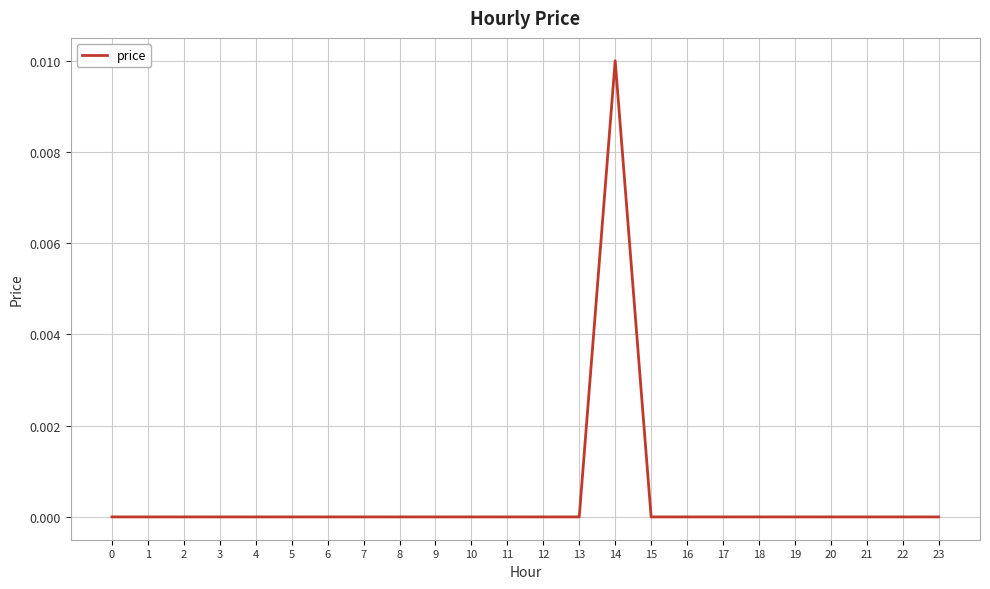

How many lines are shown in the chart?

1